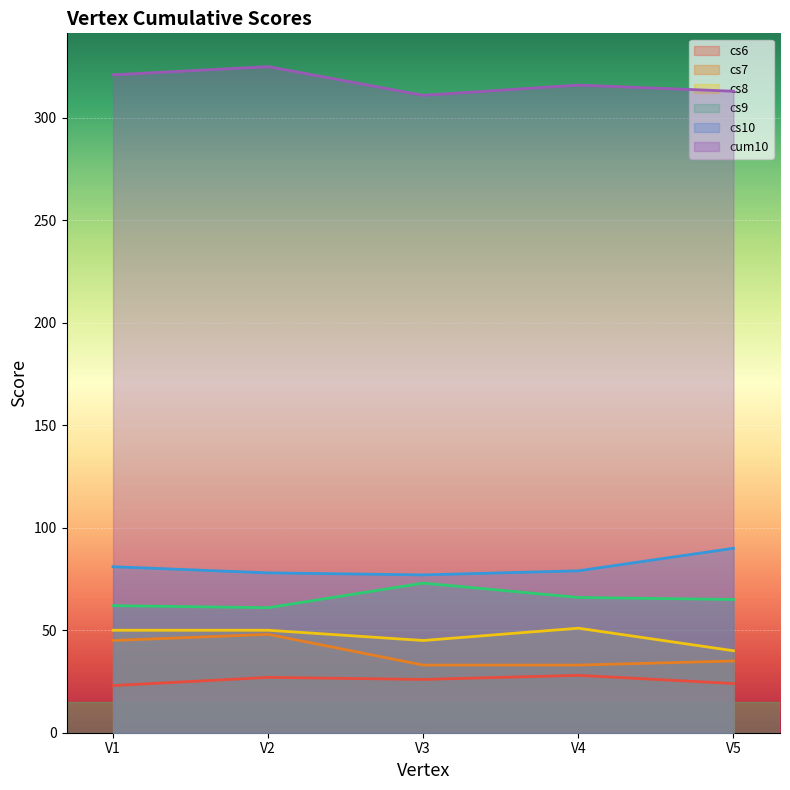

What is the minimum value for cs8?

40